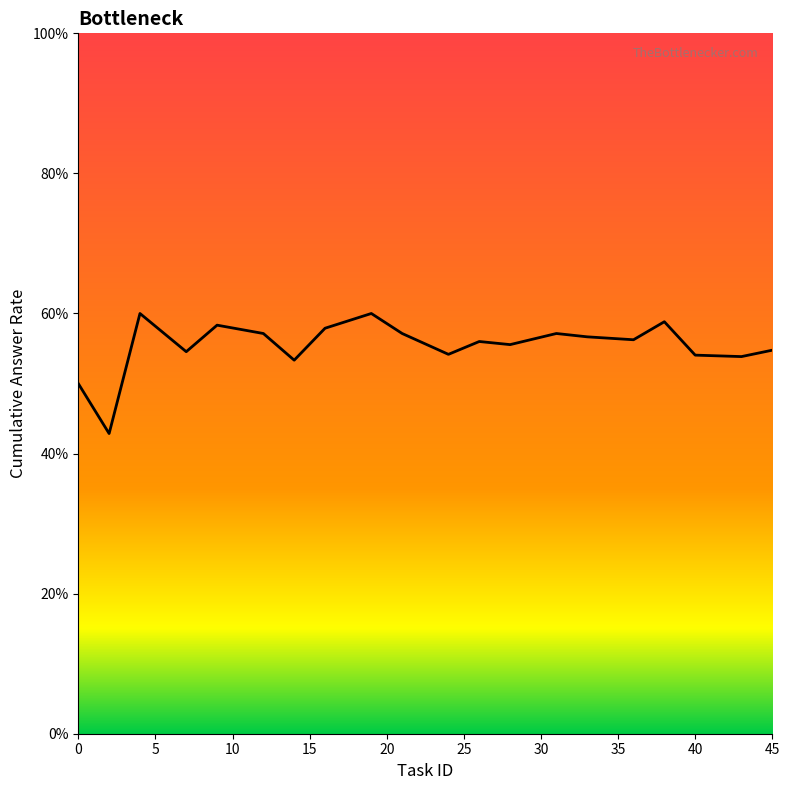

What is the difference between the maximum and minimum values?

0.2